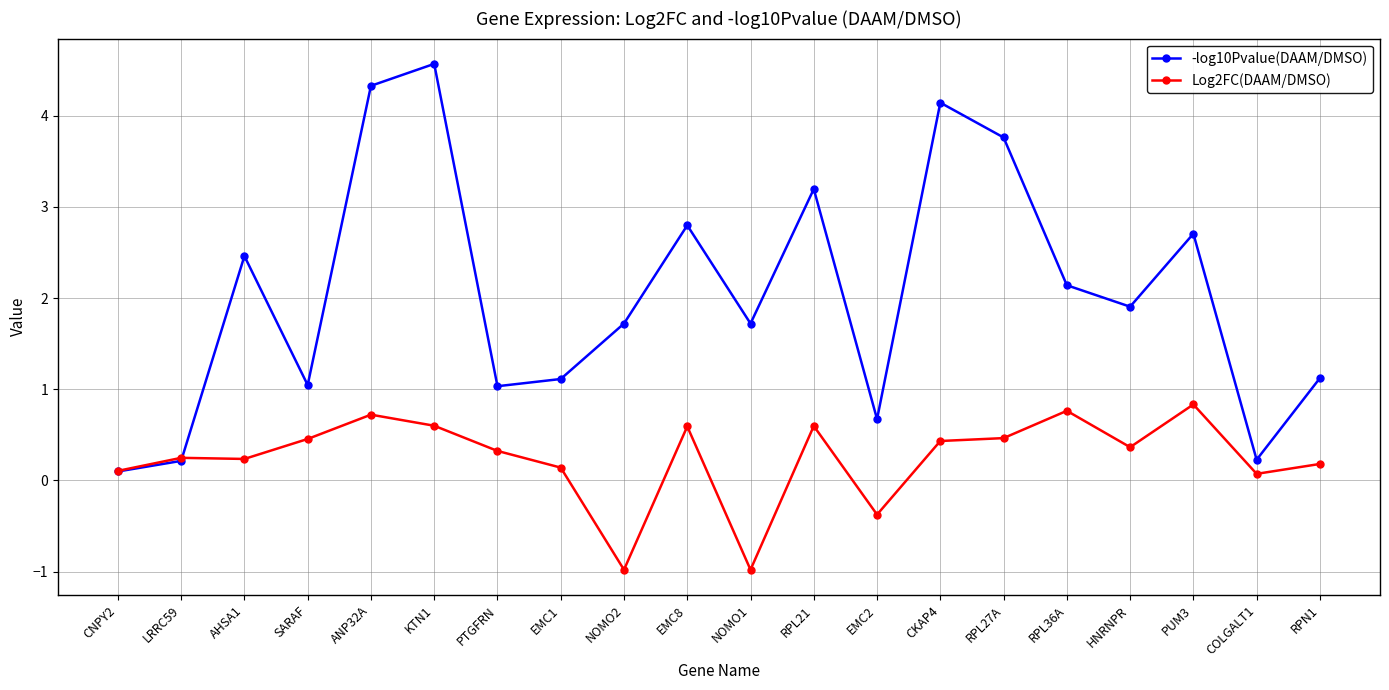

Between EMC8 and CKAP4, which series saw the biggest shift?

-log10Pvalue(DAAM/DMSO)